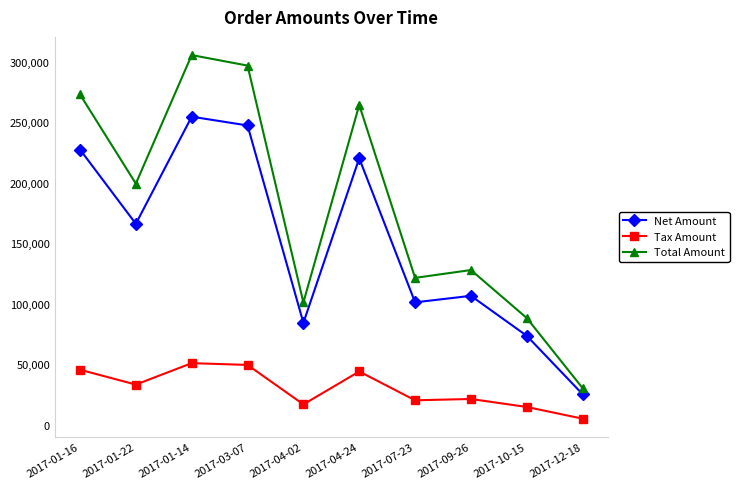

What is the label of the 7th point from the left?

2017-07-23